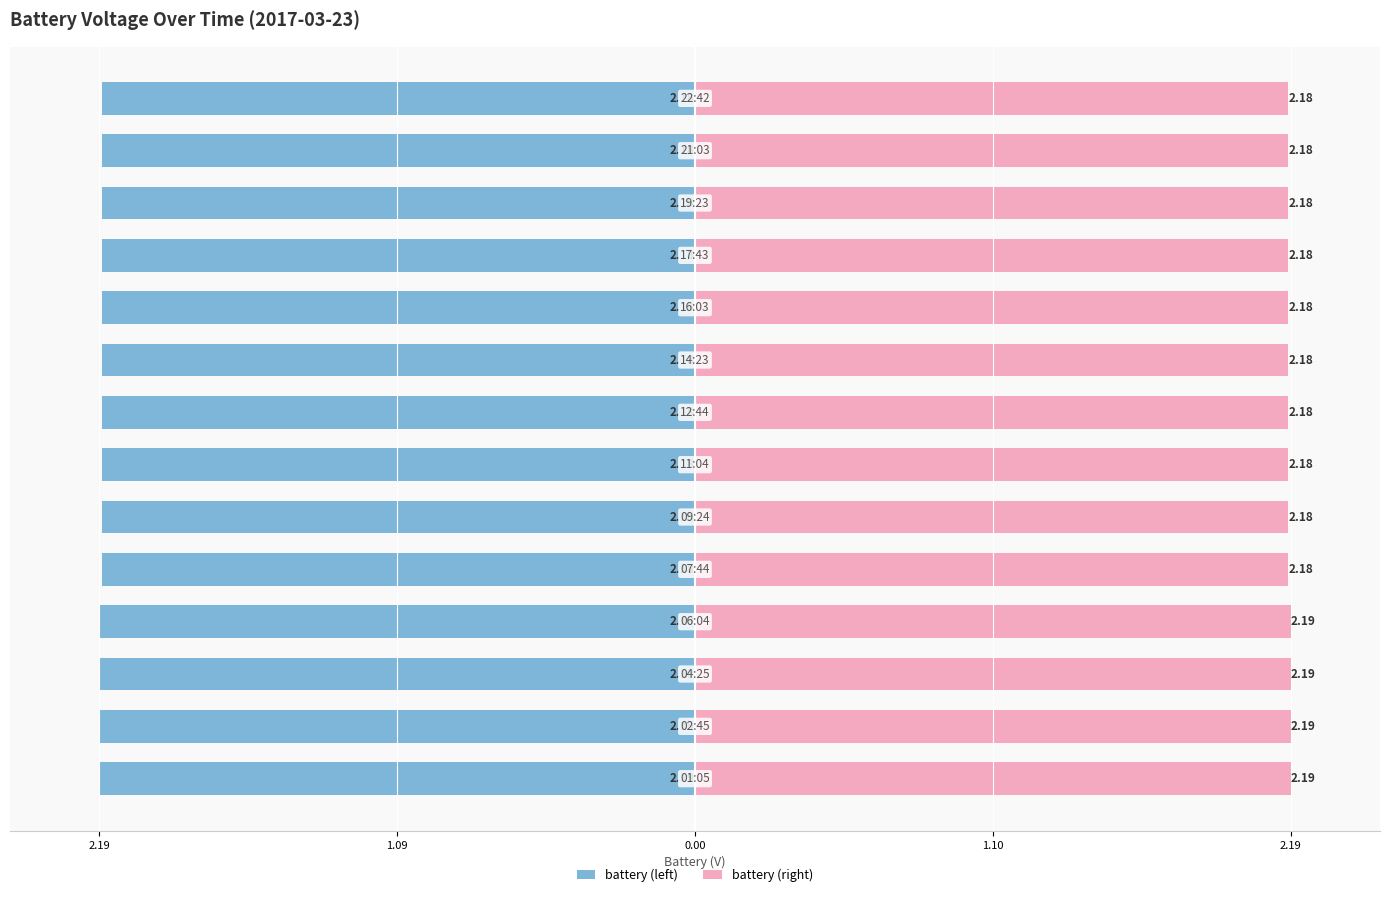

What is the difference between the highest and lowest values at 1.10?

4.4